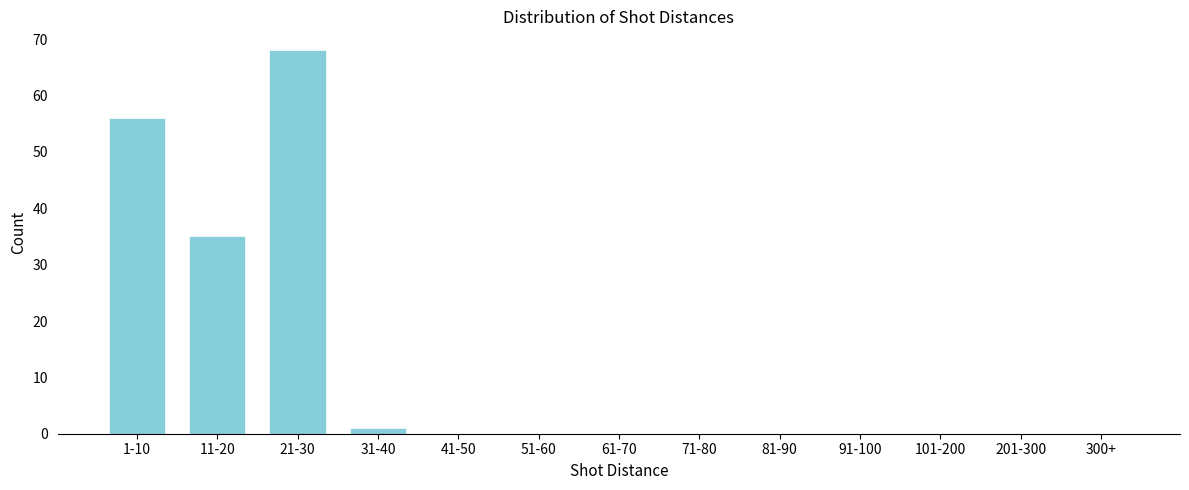

Reading left to right, transcribe all the data shown in this chart.

1-10=56	11-20=35	21-30=68	31-40=1	41-50=0	51-60=0	61-70=0	71-80=0	81-90=0	91-100=0	101-200=0	201-300=0	300+=0